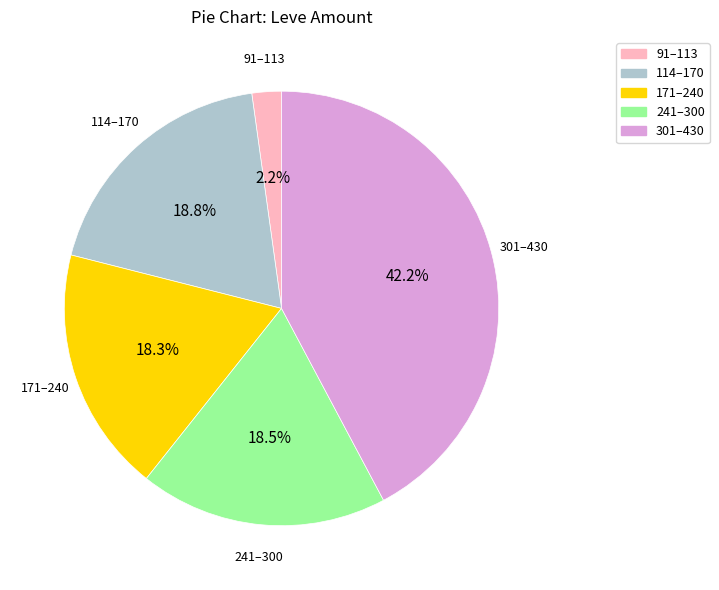

Does 171–240 account for over 50% of the chart?

No